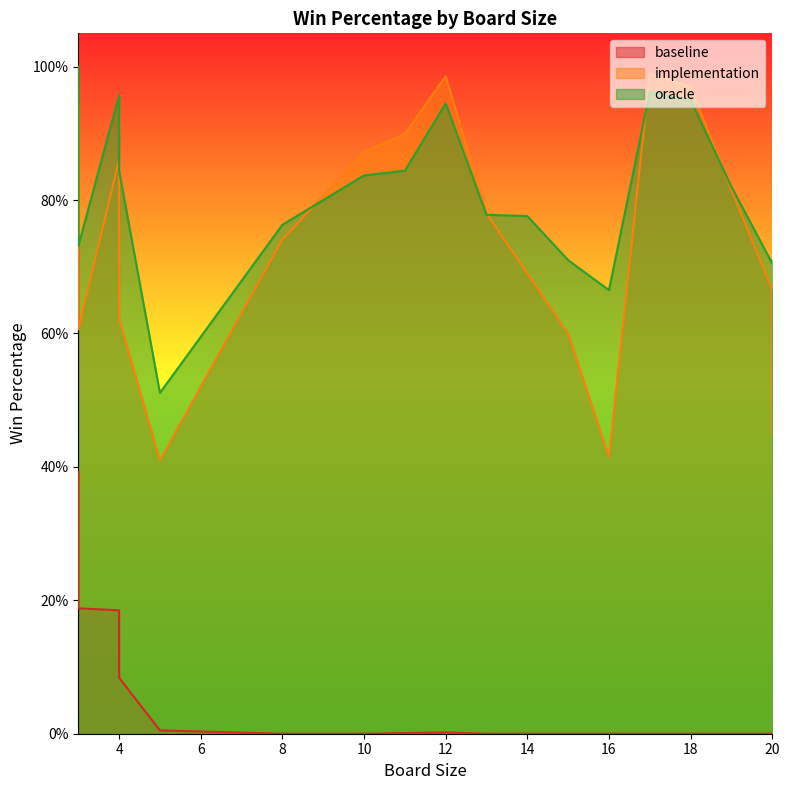

What is the total value across all series at 20?

1.4